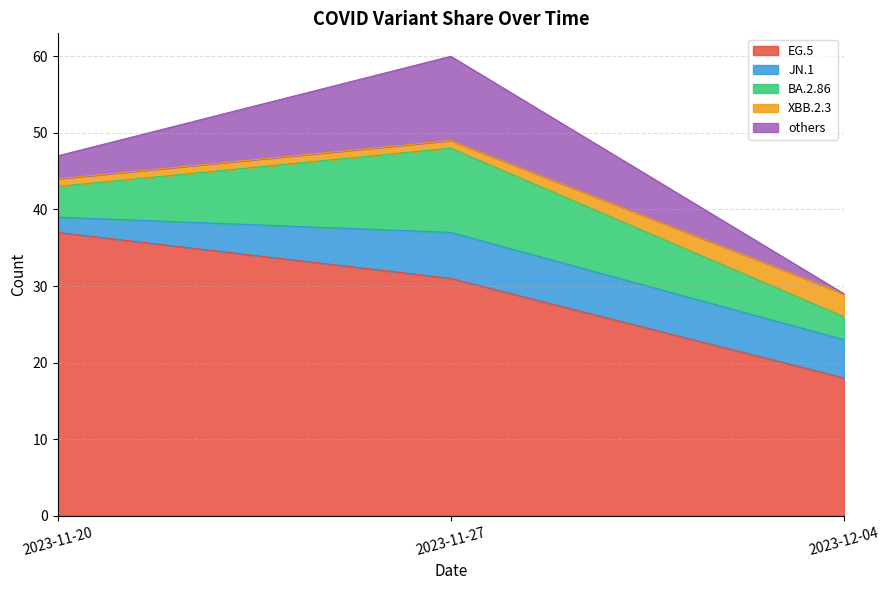

What is the value of the XBB.2.3 point at the 3rd from the left?

3